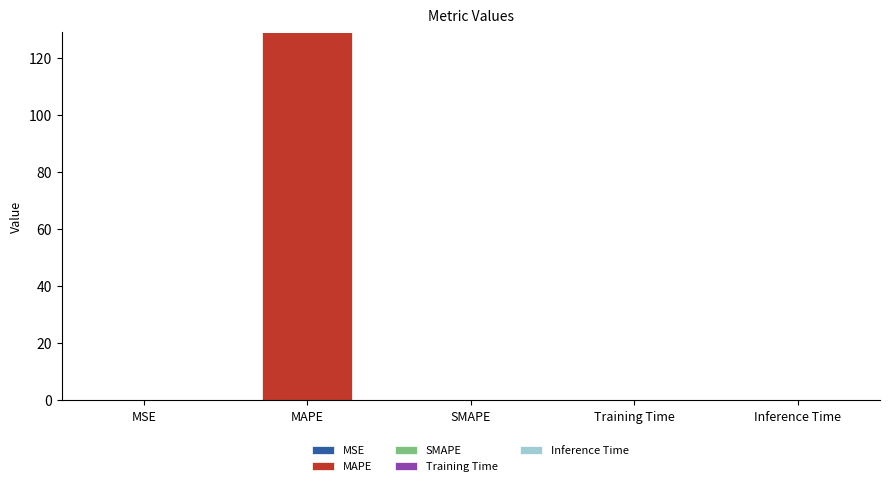

At which category is the sum across all series the highest?

MAPE